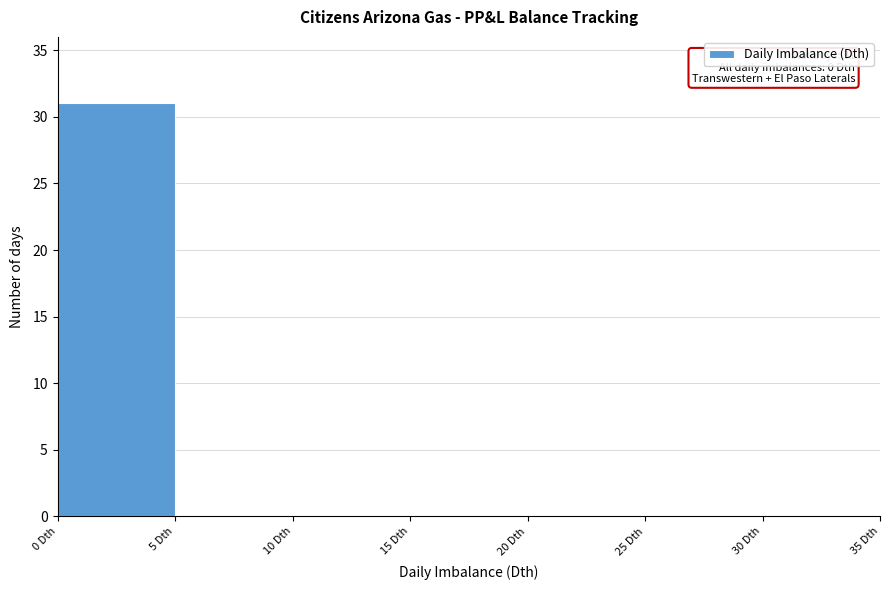

Which range on the x-axis has the tallest bar?

0 to 5